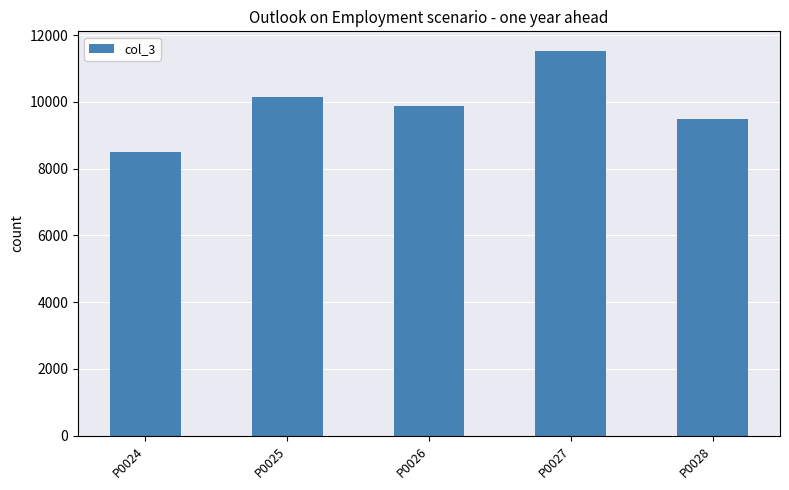

The chart shows a value of 8487.1 at P0024. True or false?

True